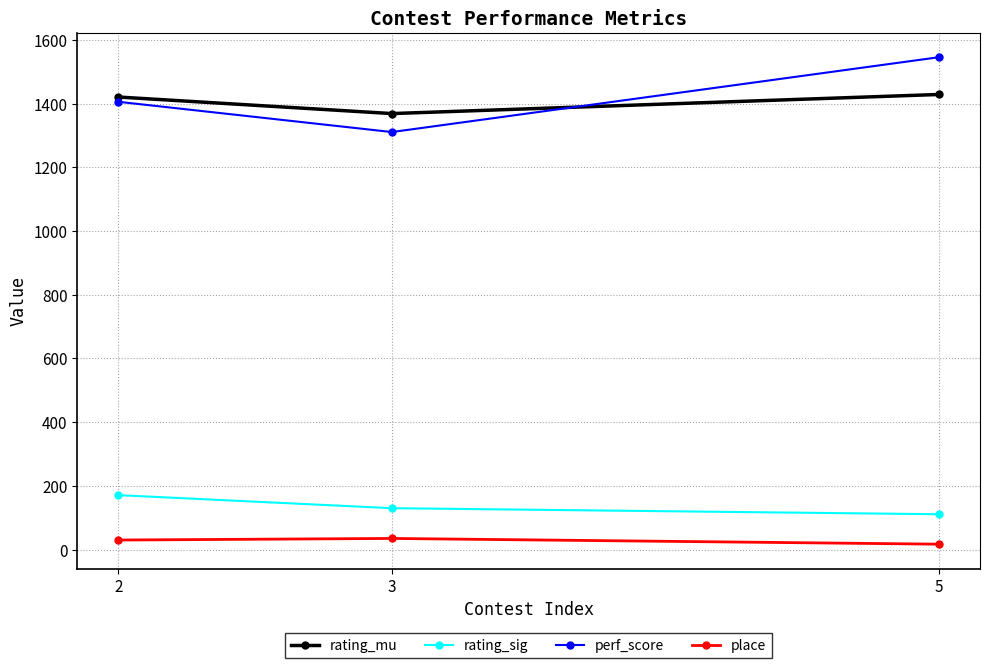

What is the difference between the maximum and second lowest values in the rating_sig series?

41